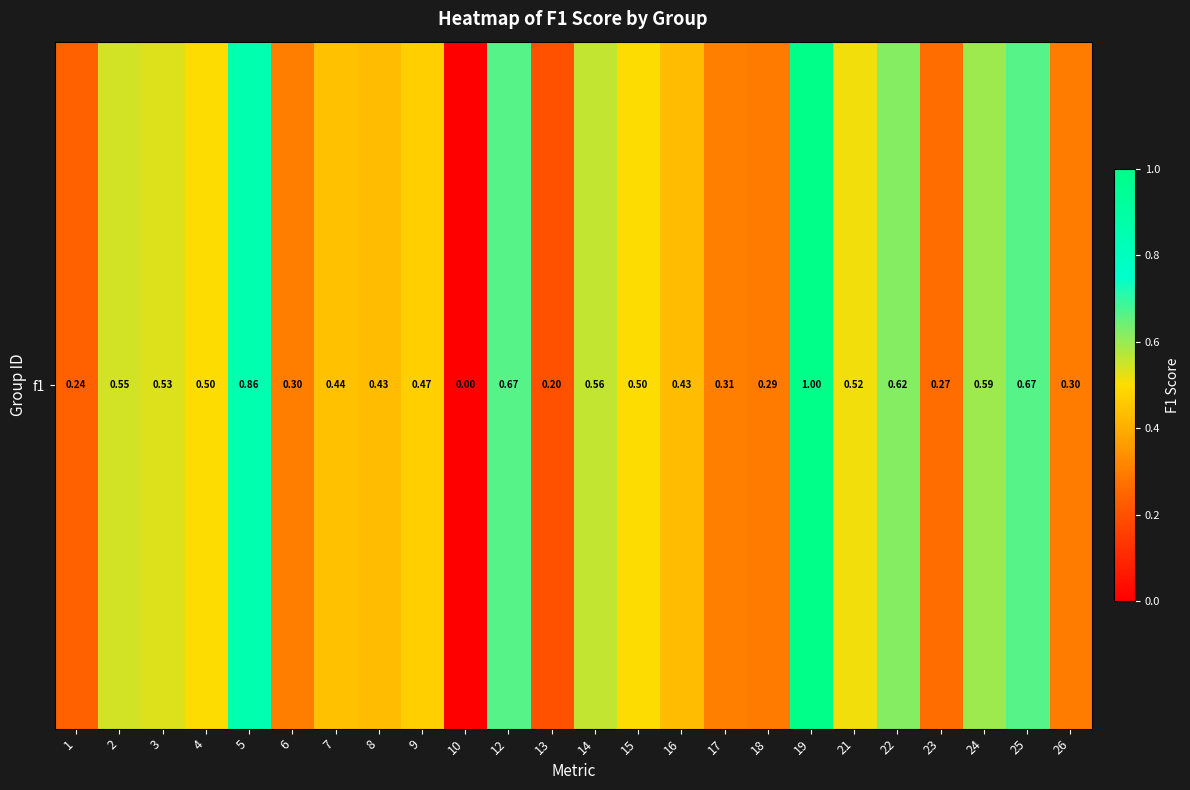

How many distinct data groups are displayed?

1